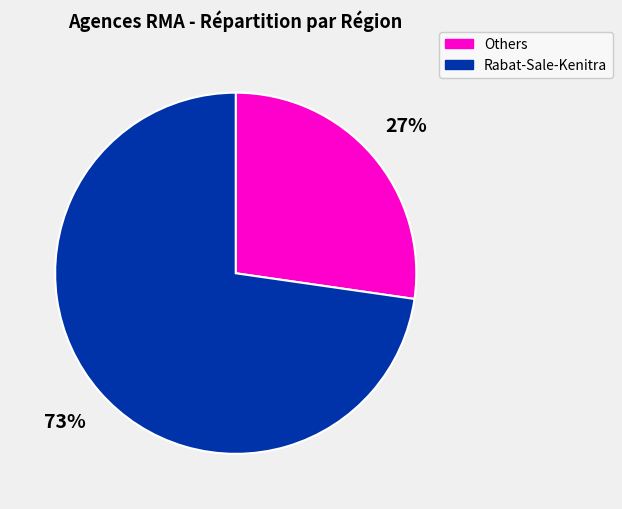

Which category has the biggest portion of the pie?

Rabat-Sale-Kenitra